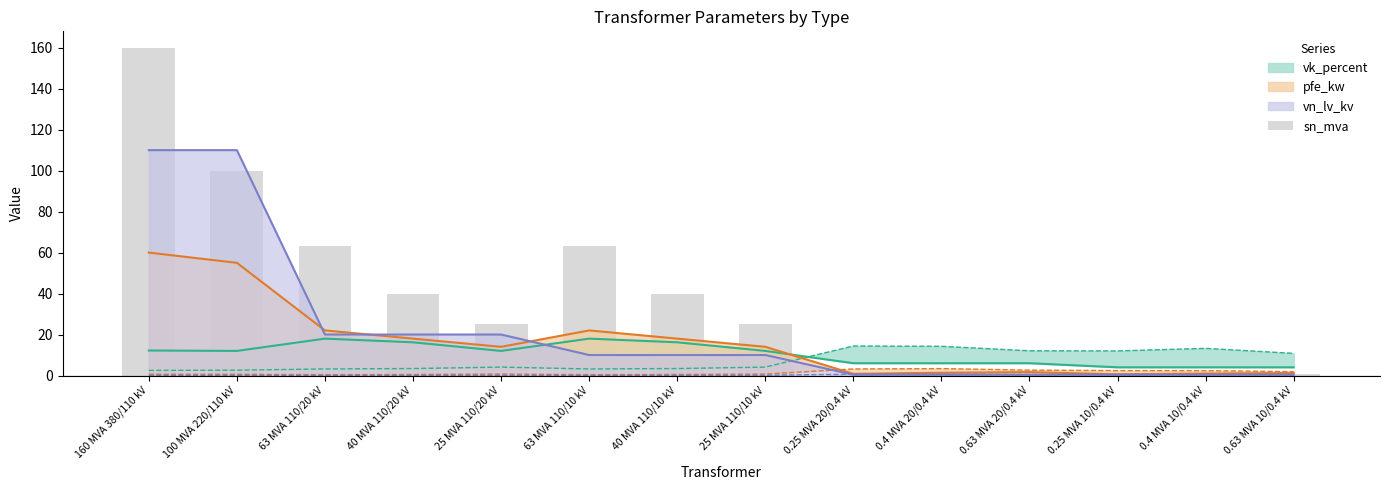

What is the difference between the maximum and minimum values?

159.8